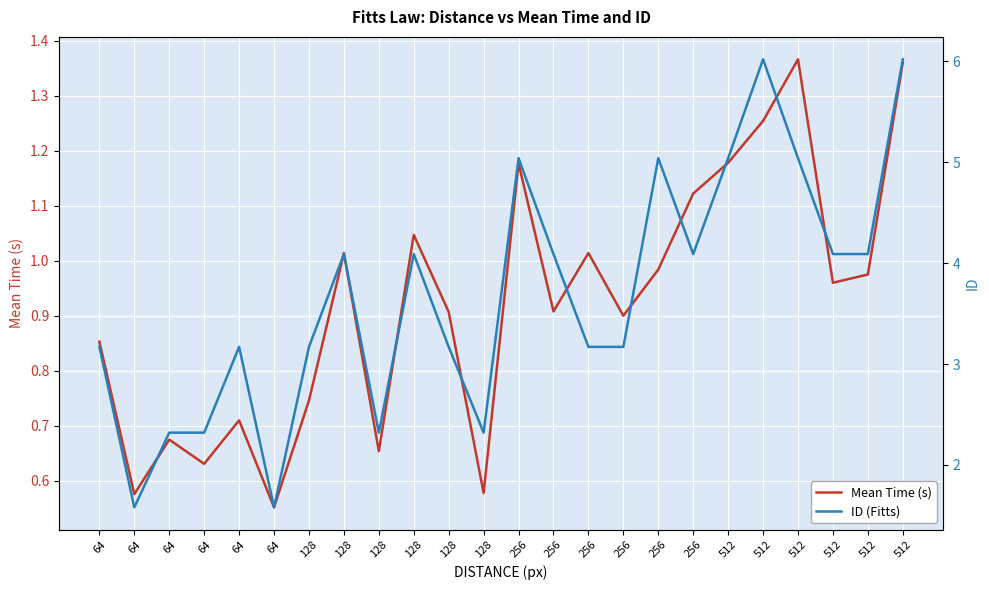

Which series has the largest range (max minus min)?

ID (Fitts)